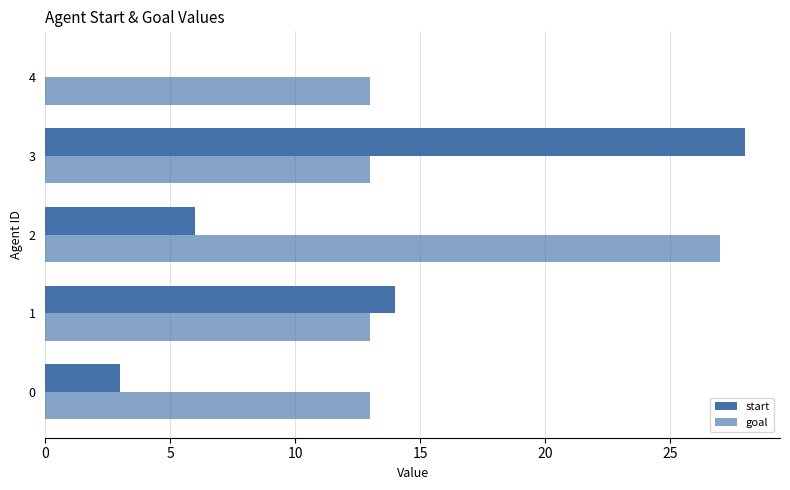

Which series has the largest range (max minus min)?

start